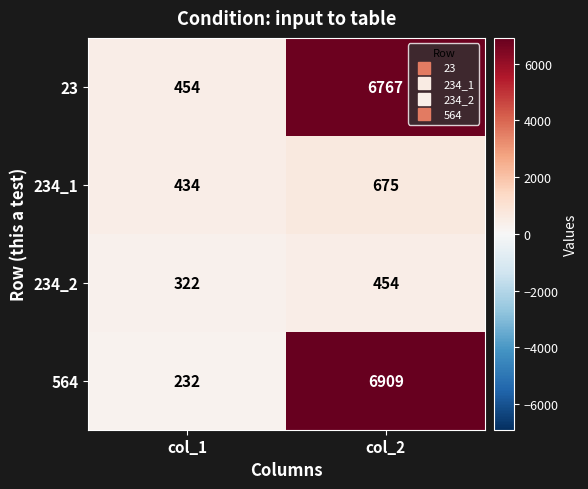

The 564 series shows 232 at col_1. True or false?

True